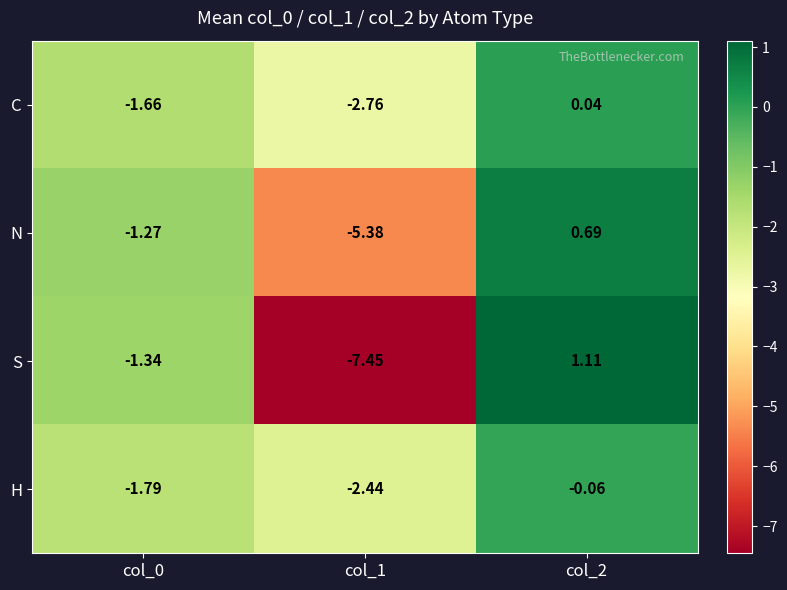

Between col_0 and col_2, which series saw the biggest shift?

S